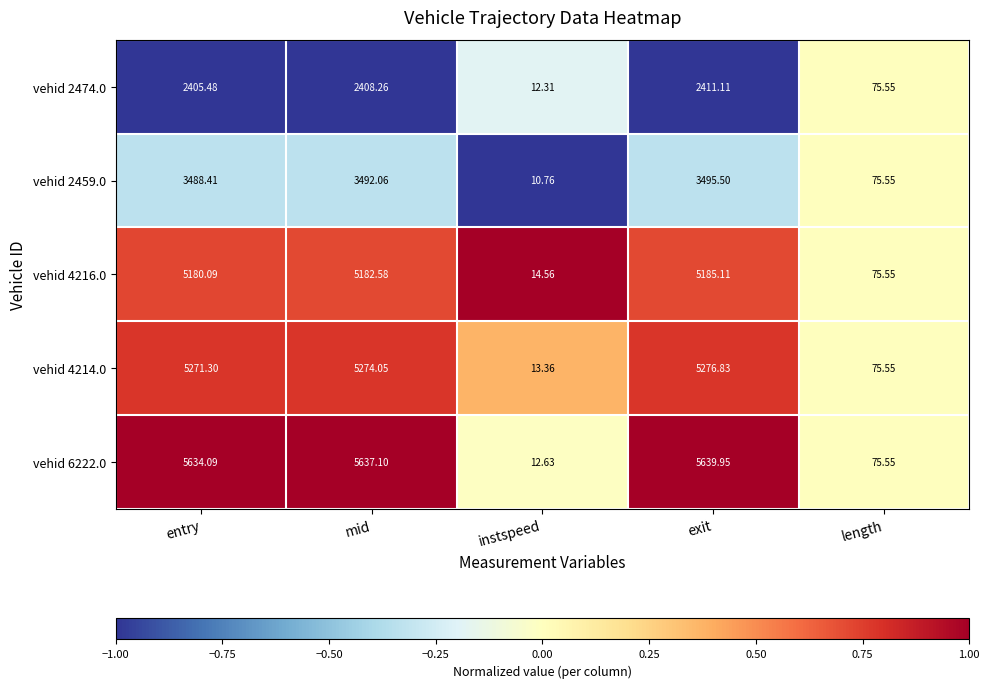

How many distinct data groups are displayed?

5